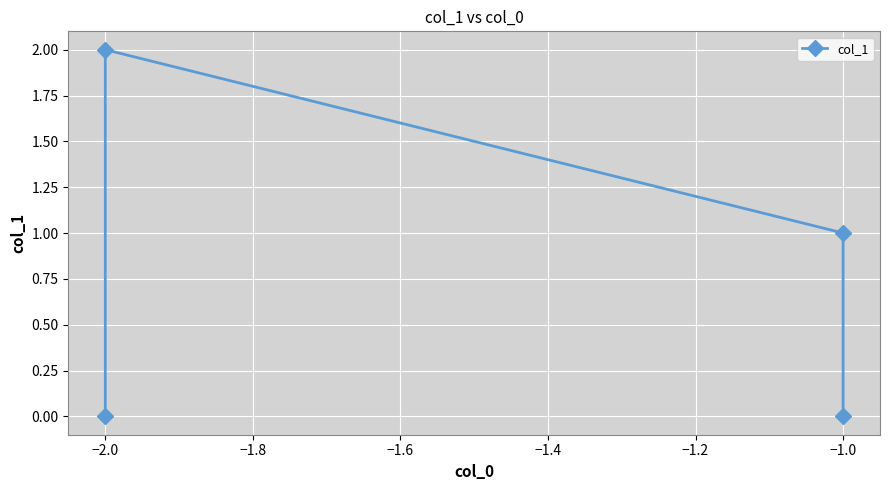

How many values are between 0 and 2?

4